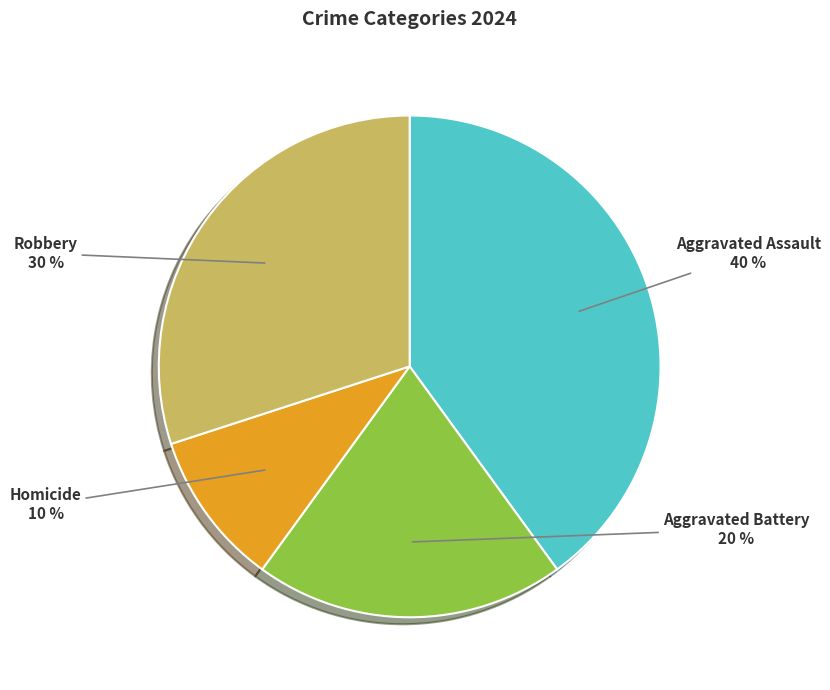

Does Homicide account for over 50% of the chart?

No